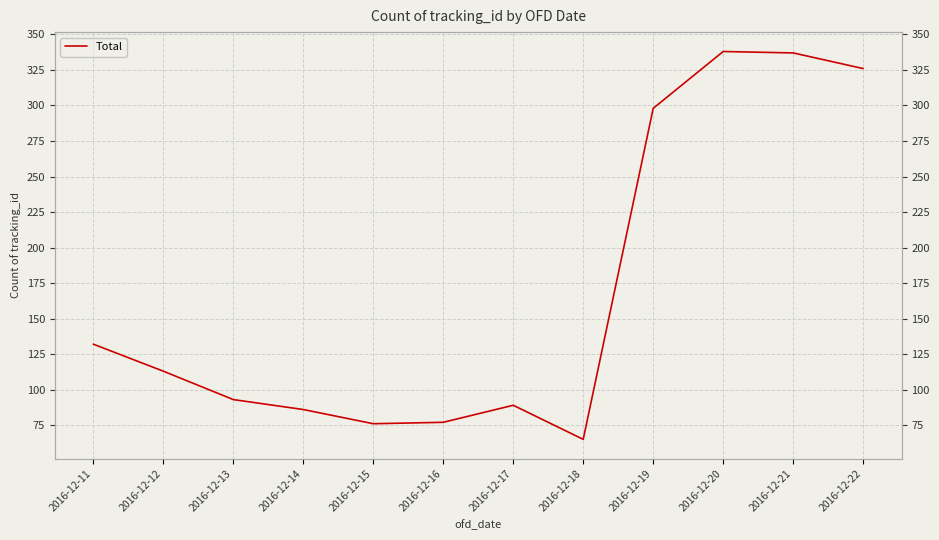

Where is the first local maximum?

2016-12-17